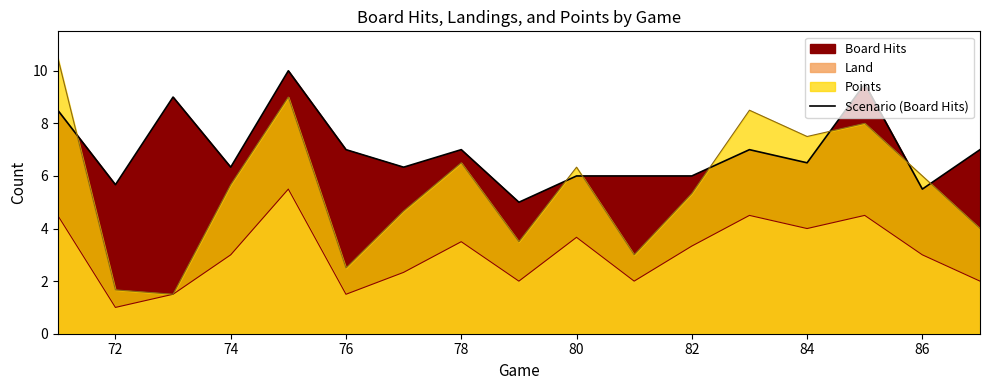

The value at 76 is 11.0. True or false?

False